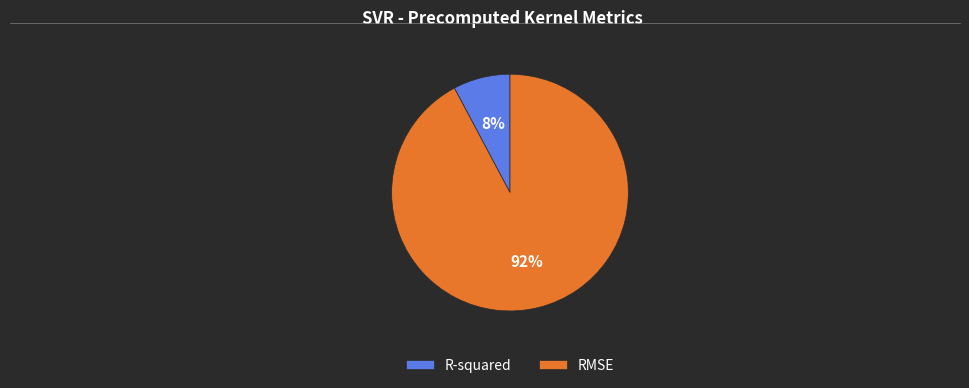

Rank the categories by value from lowest to highest.

R-squared, RMSE